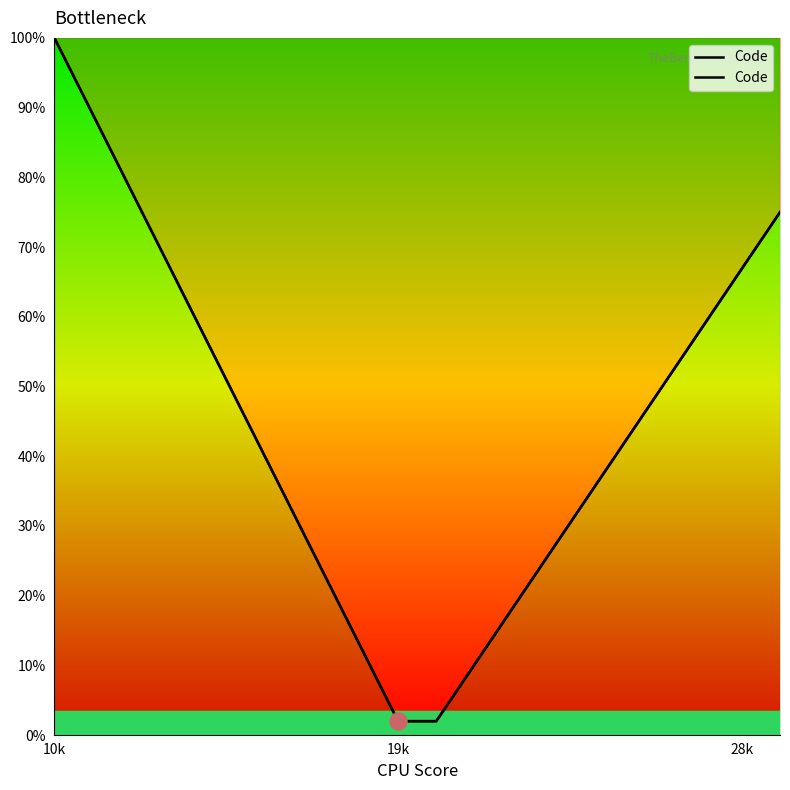

True or false: the data shows 17.4 at 15.

False